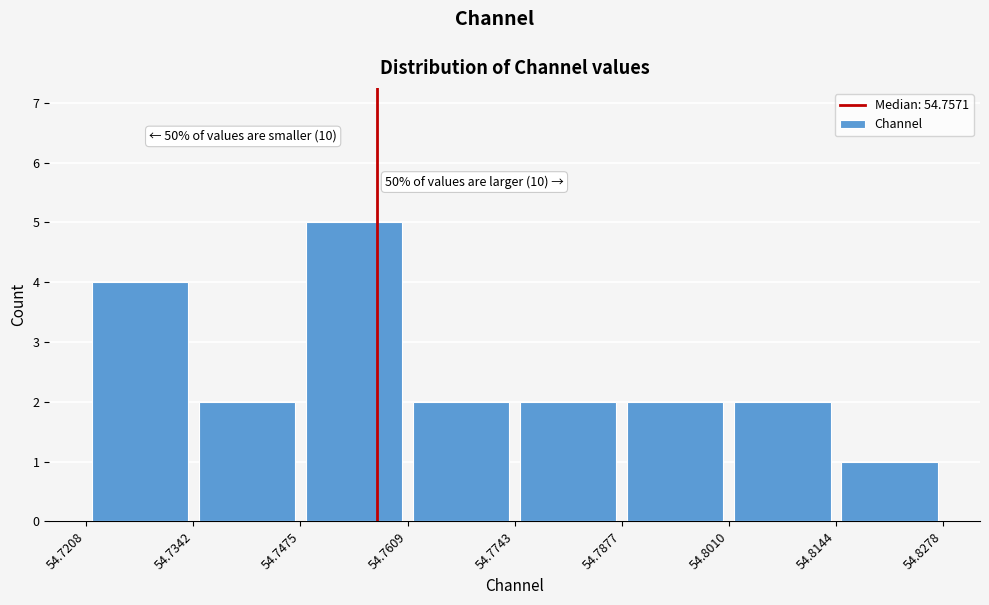

Over which range of the x-axis is the bar tallest?

54.7475 to 54.7609